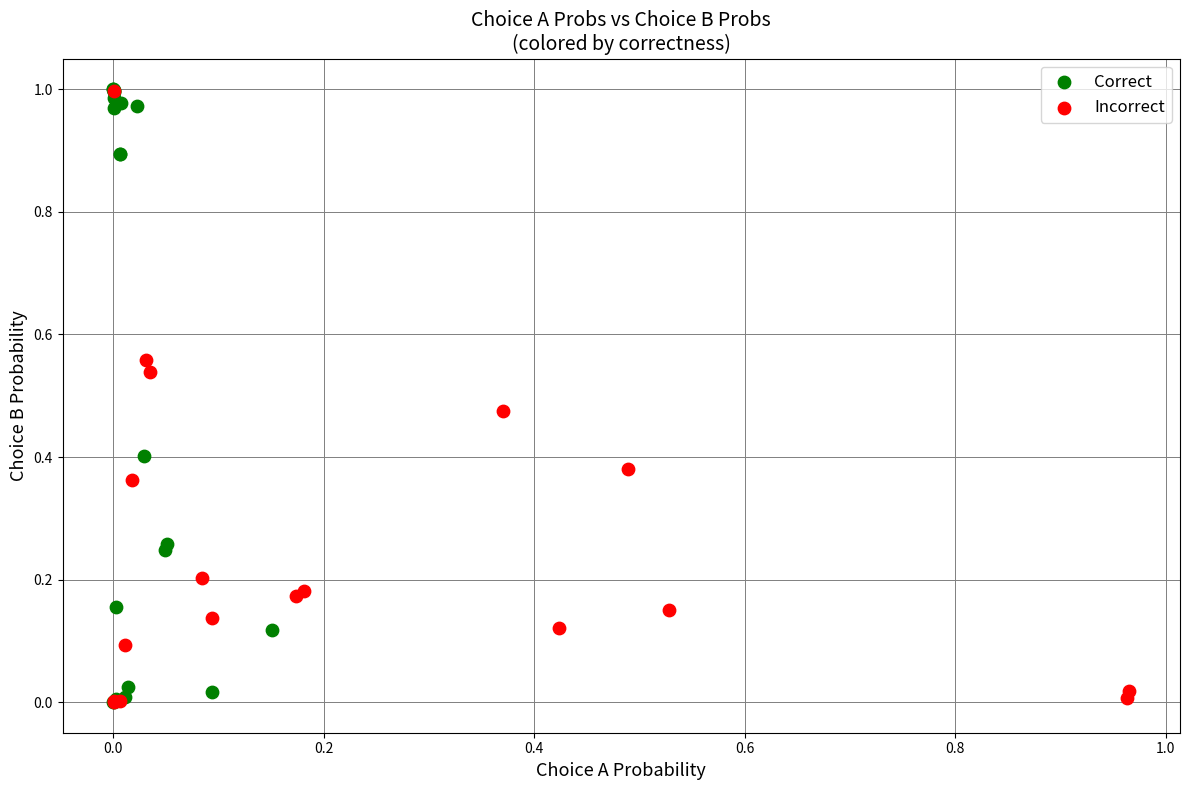

Which series has the widest spread of Y values?

Correct